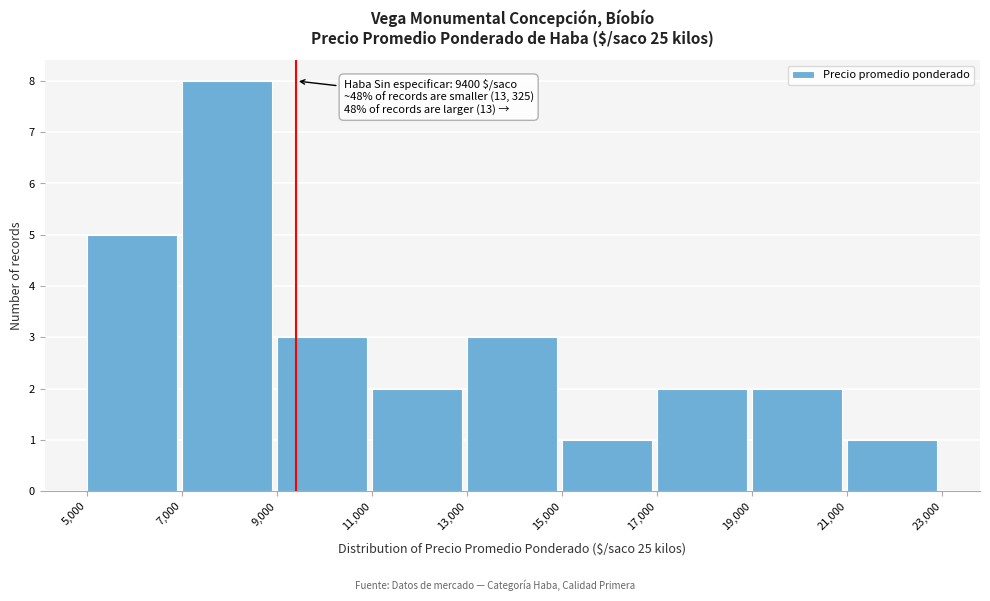

Which range on the x-axis has the tallest bar?

7,000 to 9,000